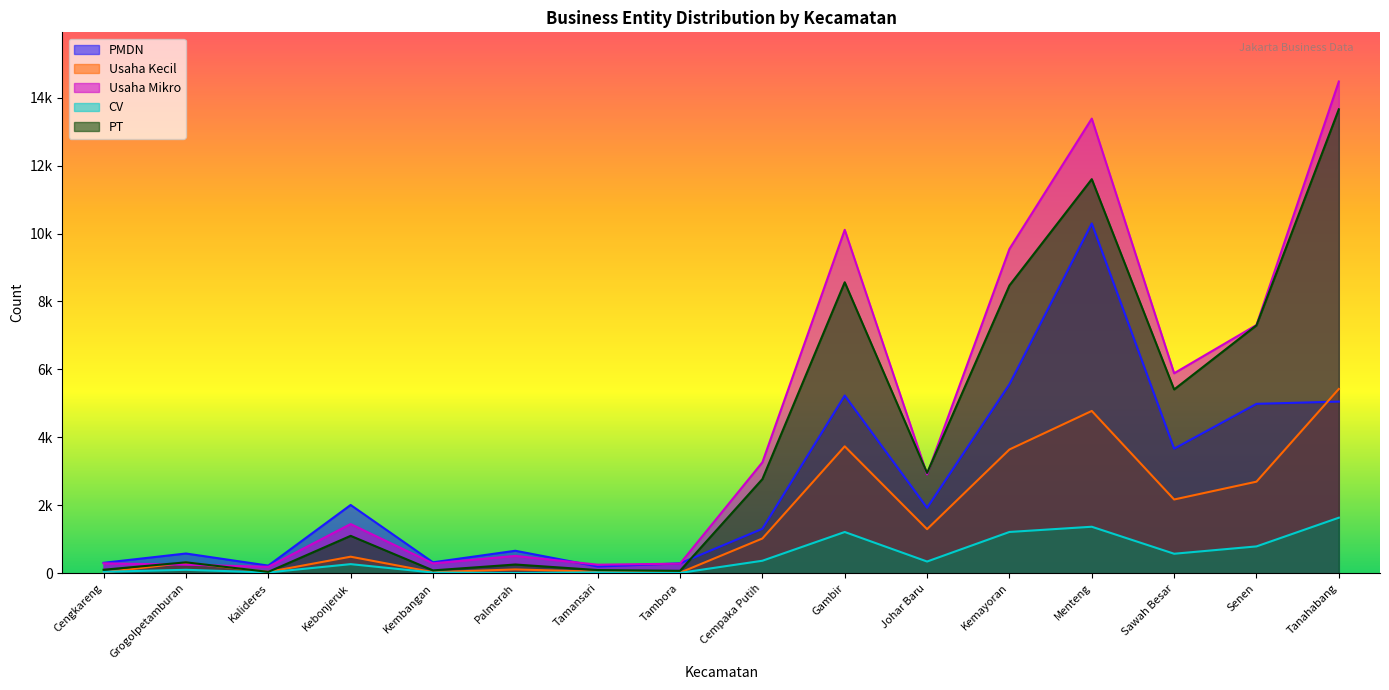

Where does the Usaha Mikro series first go above 2908?

Cempaka Putih